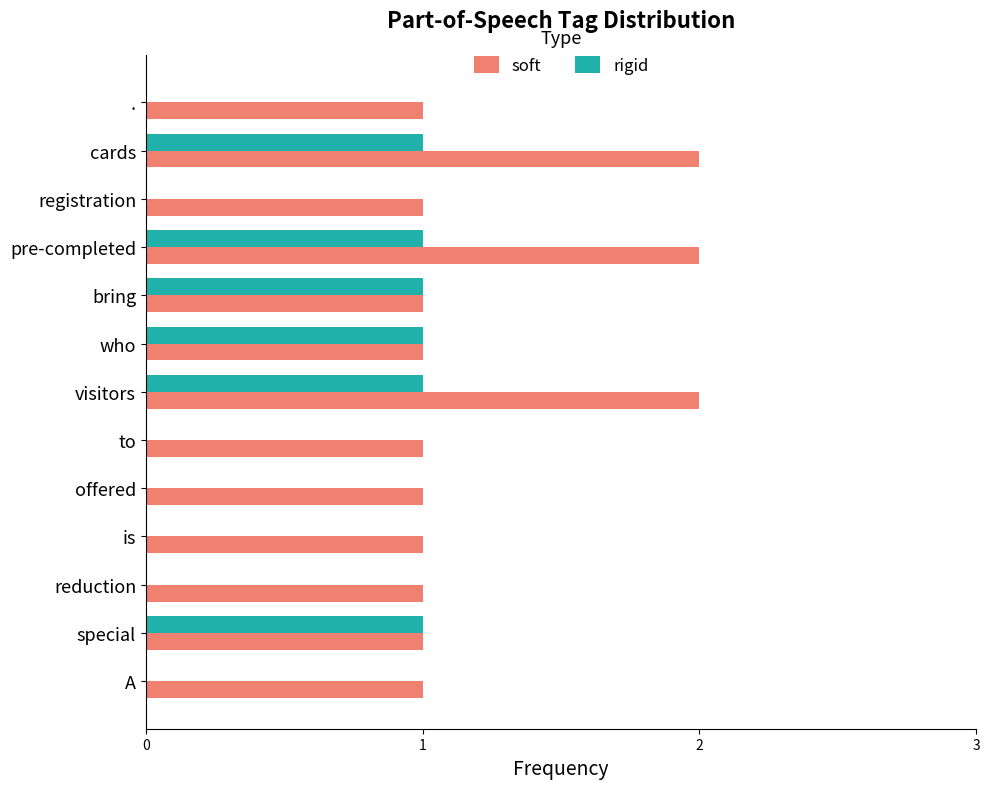

What is the average value of the soft series?

1